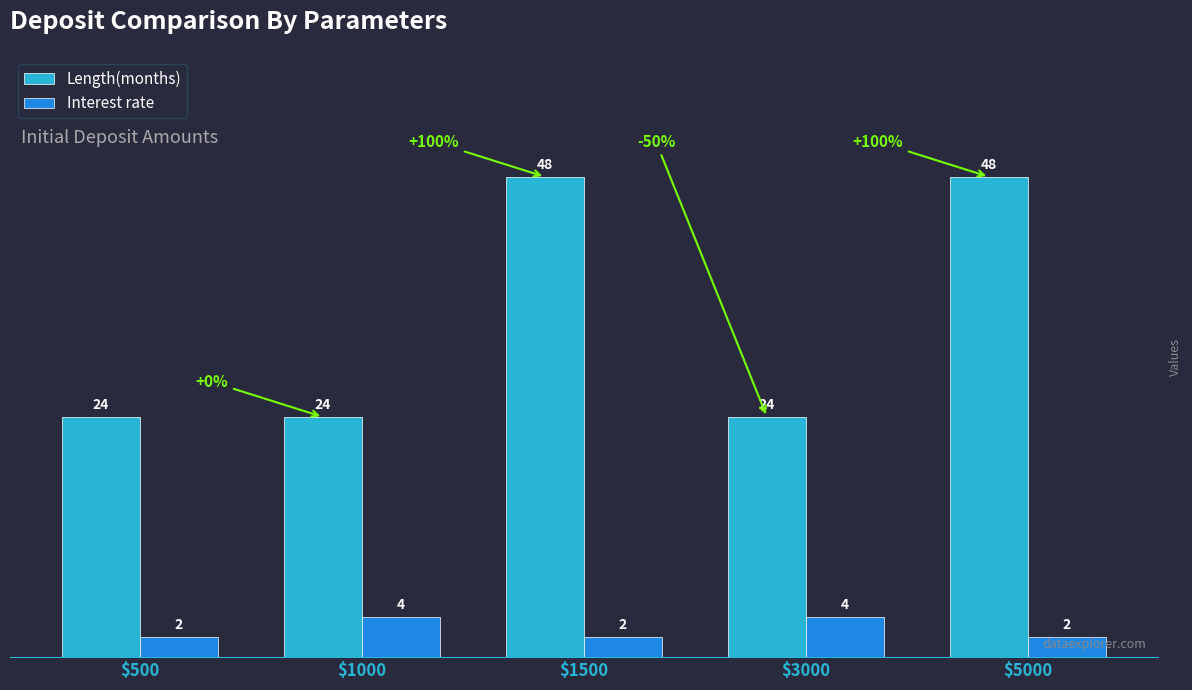

What is the value of the Interest rate bar at the 1st from the left?

2